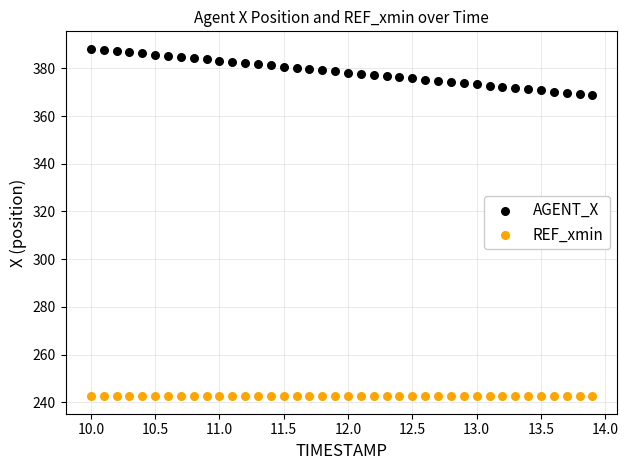

Which series reaches the minimum Y coordinate?

REF_xmin